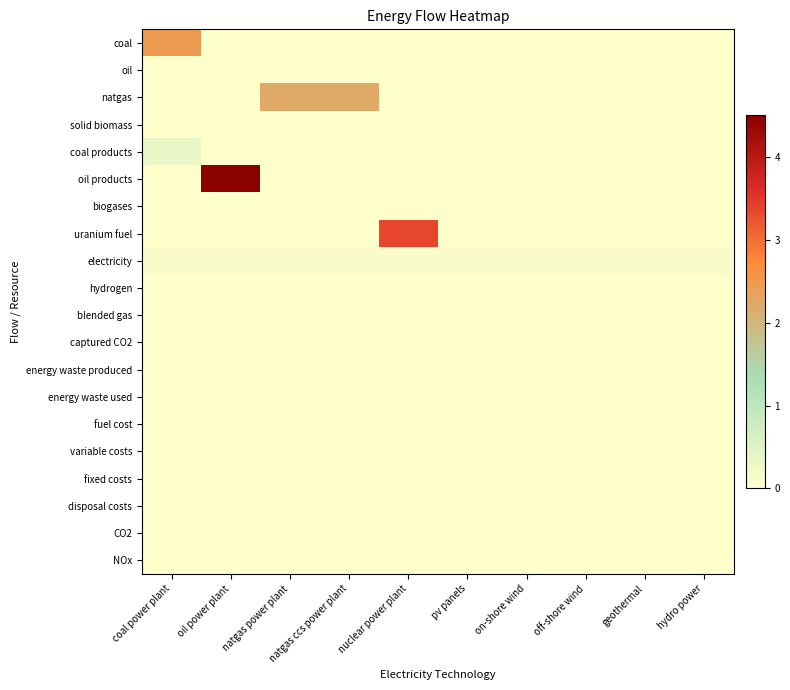

List the labels in order of fixed costs value, largest first.

coal power plant, oil power plant, natgas power plant, natgas ccs power plant, nuclear power plant, pv panels, on-shore wind, off-shore wind, geothermal, hydro power